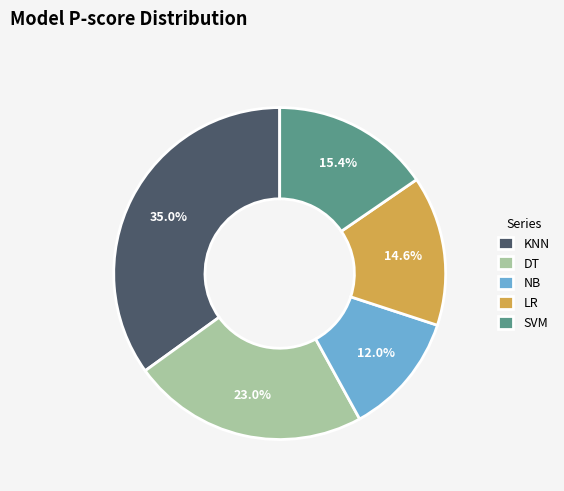

Between KNN and SVM, which is larger?

KNN